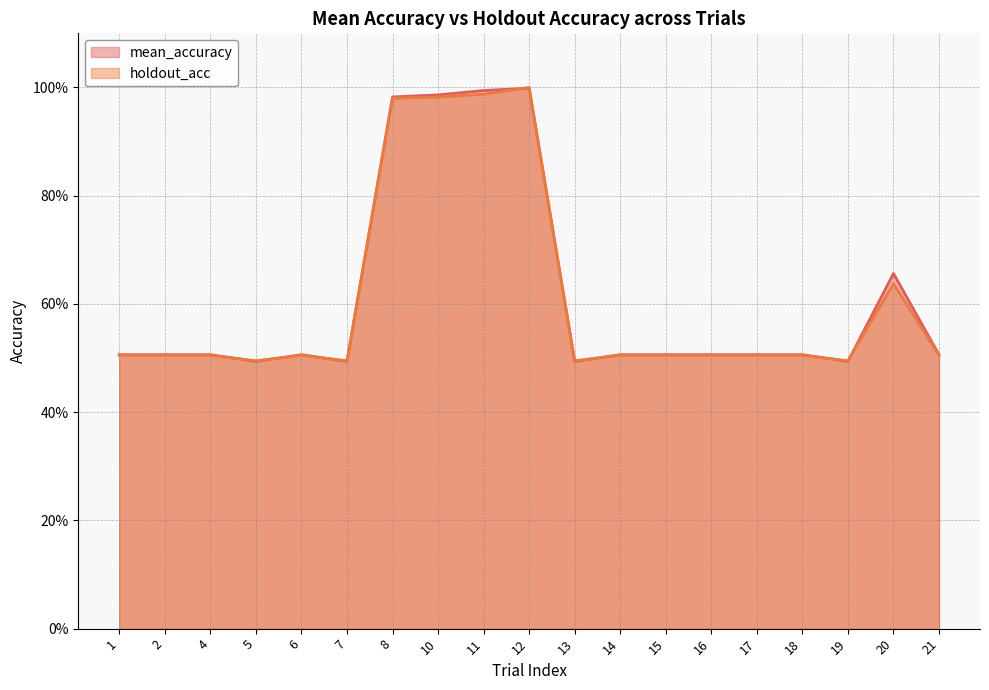

Reading right to left, extract all data points from this chart.

mean_accuracy: 21=0.5	20=0.7	19=0.5	18=0.5	17=0.5	16=0.5	15=0.5	14=0.5	13=0.5	12=1.0	11=1.0	10=1.0	8=1.0	7=0.5	6=0.5	5=0.5	4=0.5	2=0.5	1=0.5
holdout_acc: 21=0.5	20=0.6	19=0.5	18=0.5	17=0.5	16=0.5	15=0.5	14=0.5	13=0.5	12=1.0	11=1.0	10=1.0	8=1.0	7=0.5	6=0.5	5=0.5	4=0.5	2=0.5	1=0.5